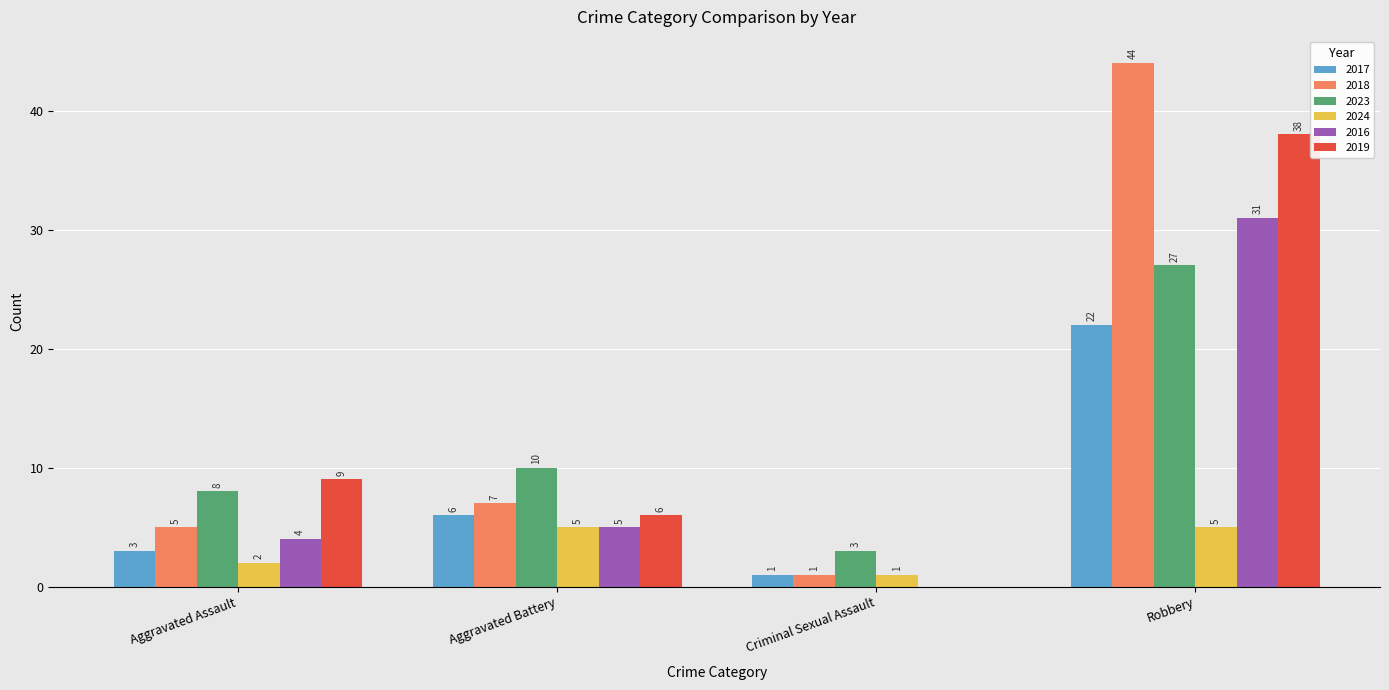

Count the 2024 values in the range 2 to 5.

3